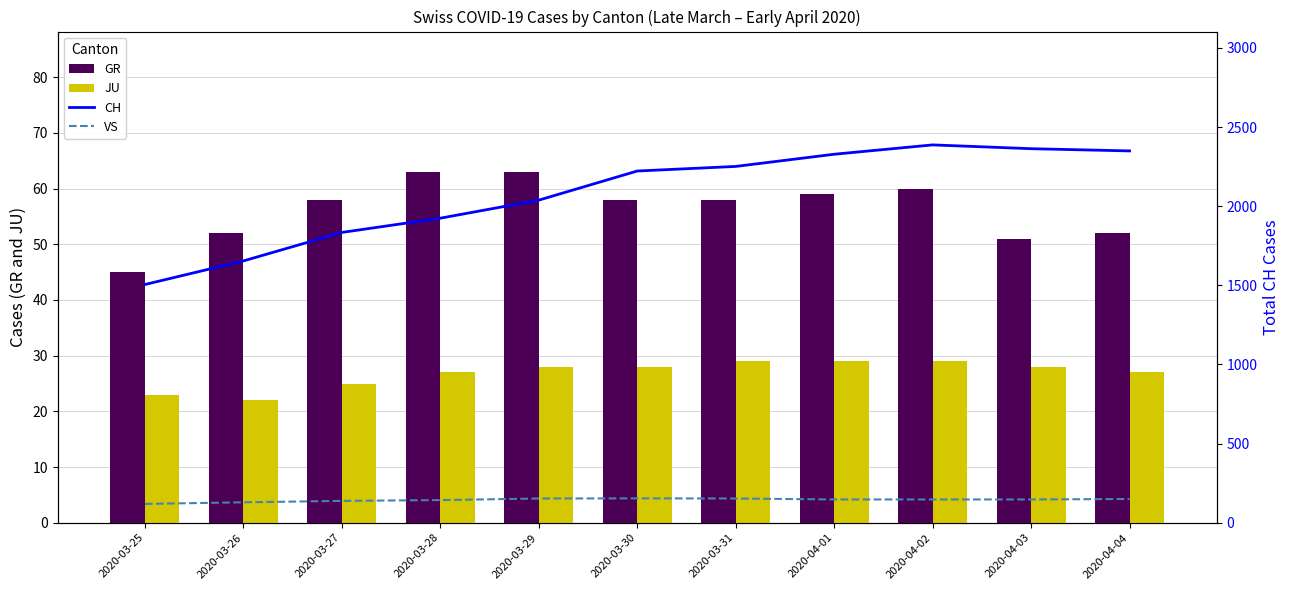

The JU series shows 28 at 2020-03-30. True or false?

True